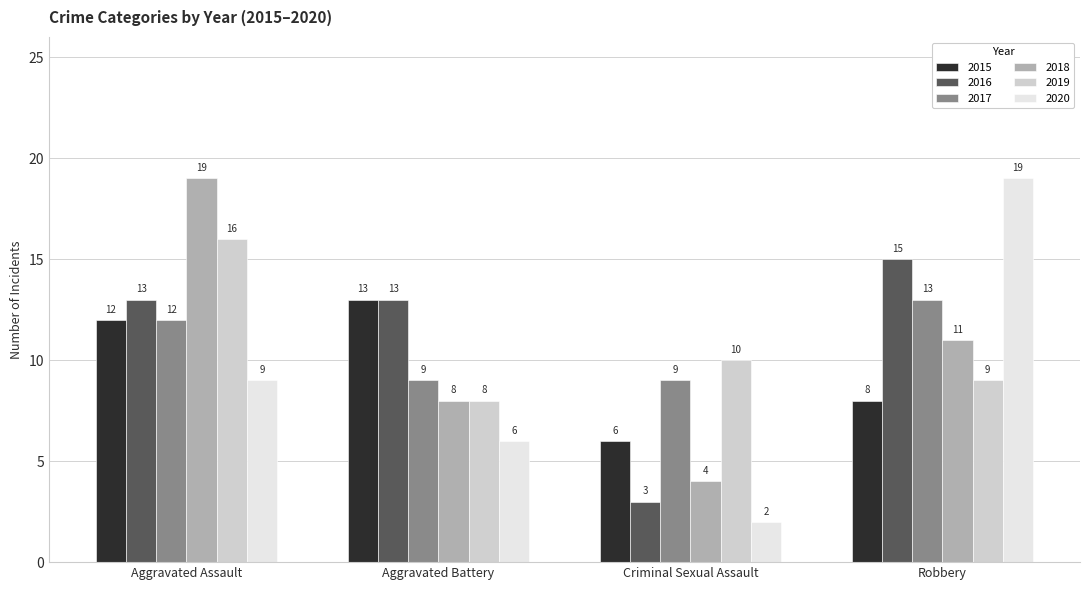

What is the label of the 4th bar from the left?

Robbery